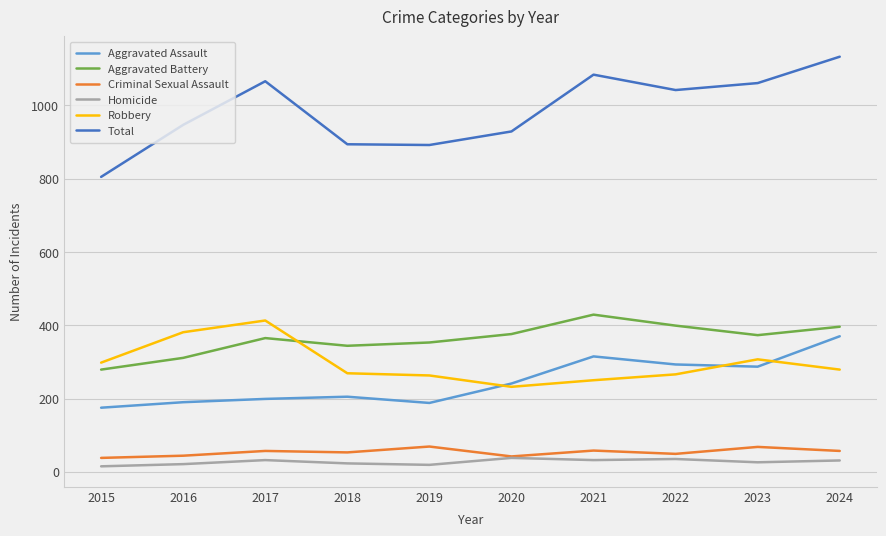

True or false: Robbery and Criminal Sexual Assault cross at least once.

False